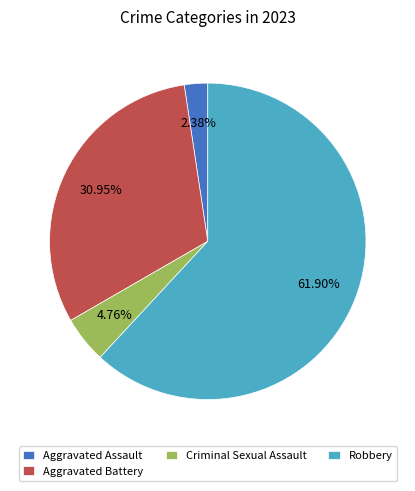

Does any single category account for the majority?

Yes